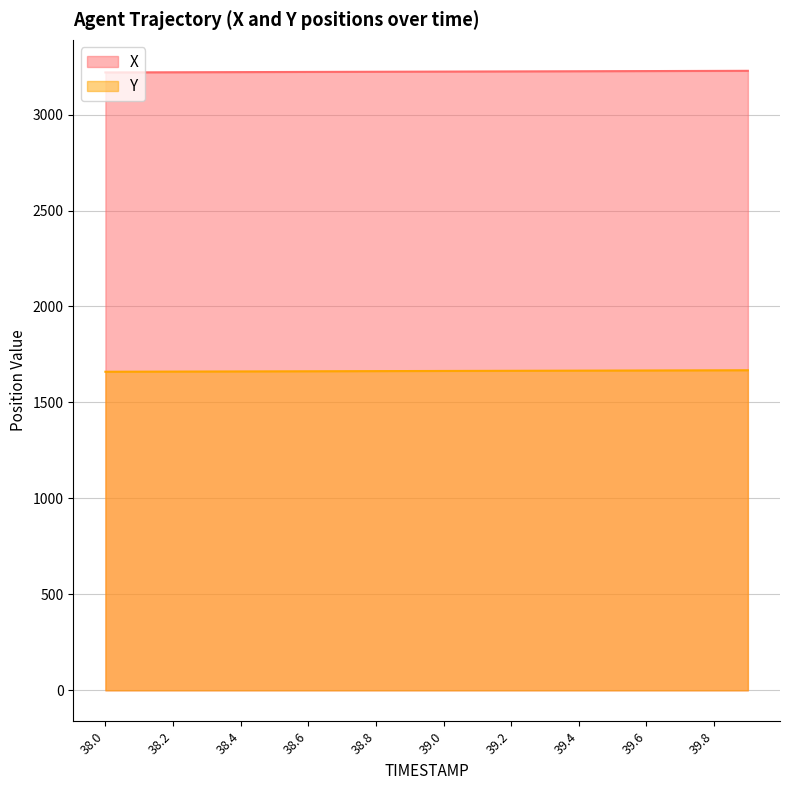

True or false: Y and X intersect in this chart.

False